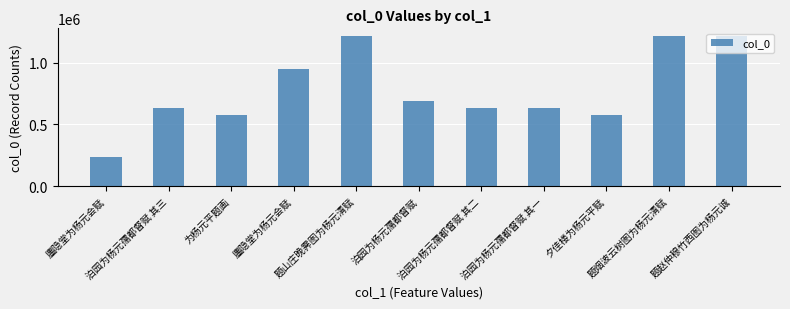

Rank the categories by value from lowest to highest.

廛隐堂为杨元会赋, 为杨元平题画, 夕佳楼为杨元平赋, 泊园为杨元孺都督赋 其一, 泊园为杨元孺都督赋 其二, 泊园为杨元孺都督赋 其三, 泊园为杨元孺都督赋, 廛隐堂为杨元会赋, 题赵仲穆竹西图为杨元诚, 题烟波云树图为杨元清赋, 题山庄晚霁图为杨元清赋